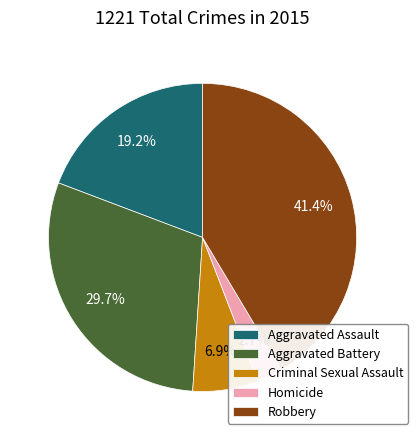

To the nearest percent, what is the combined percentage of Robbery and Aggravated Assault?

61%